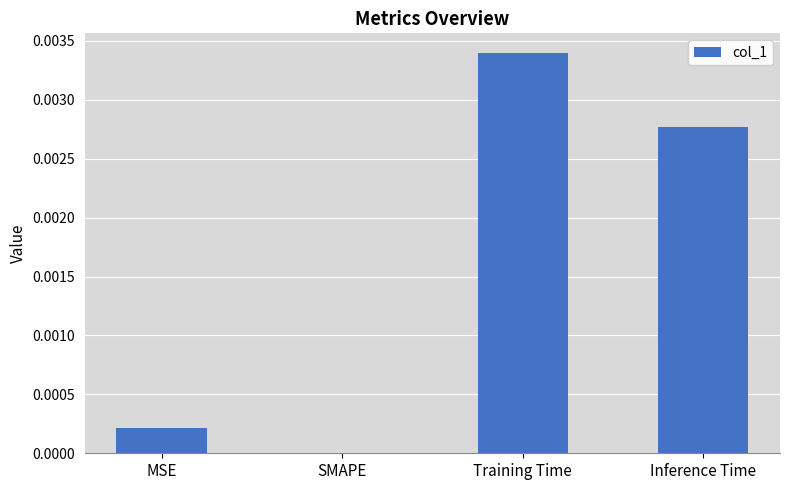

Are the bars grouped side by side (vs. stacked)?

No